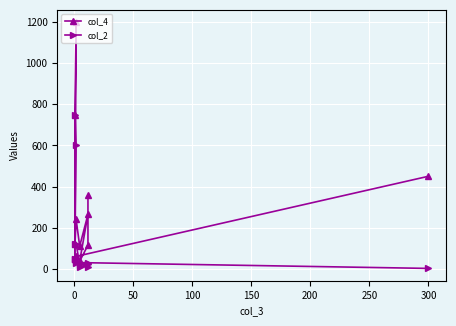

Is the value of col_2 at −50 greater than the value of col_4 at 350?

No